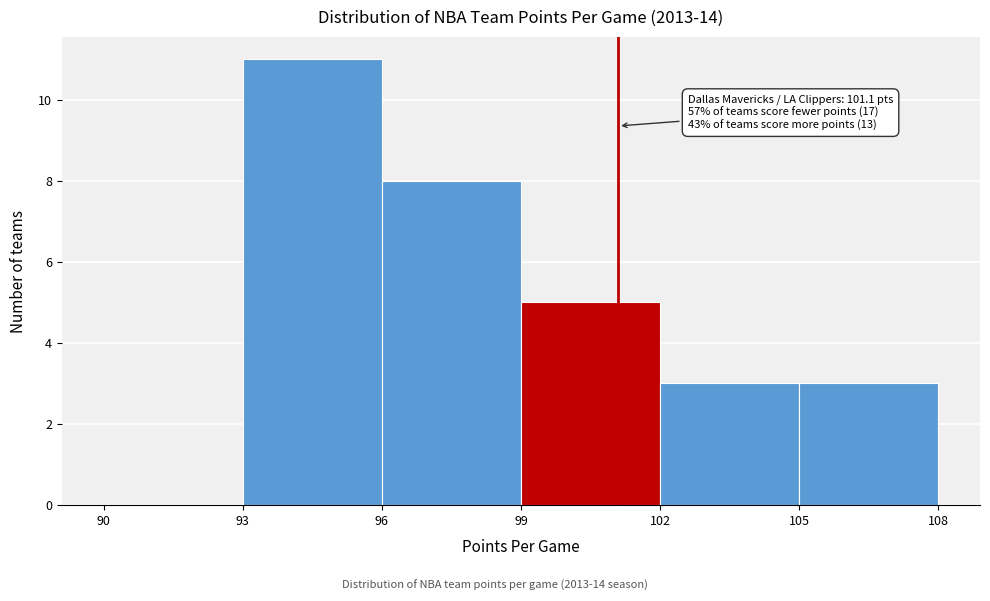

Over which range of the x-axis is the bar tallest?

93 to 96